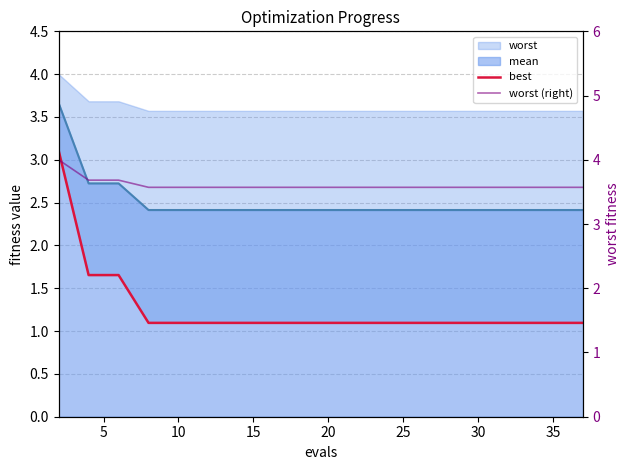

What is the spread (max minus min) of values at 35?

2.5